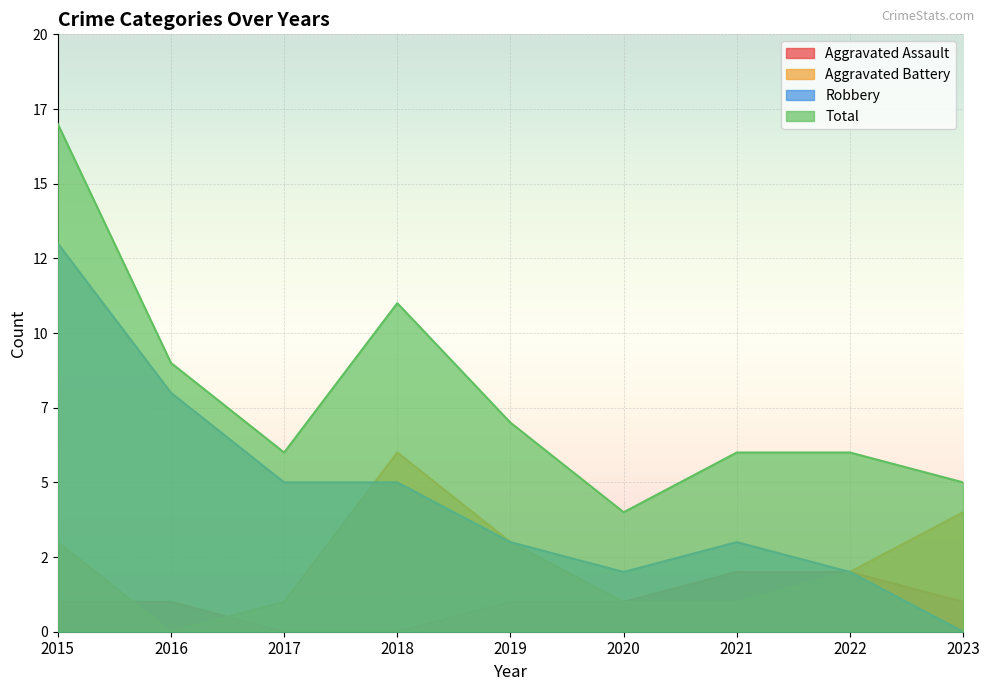

What are all the series names shown in the legend?

Aggravated Assault, Aggravated Battery, Robbery, Total